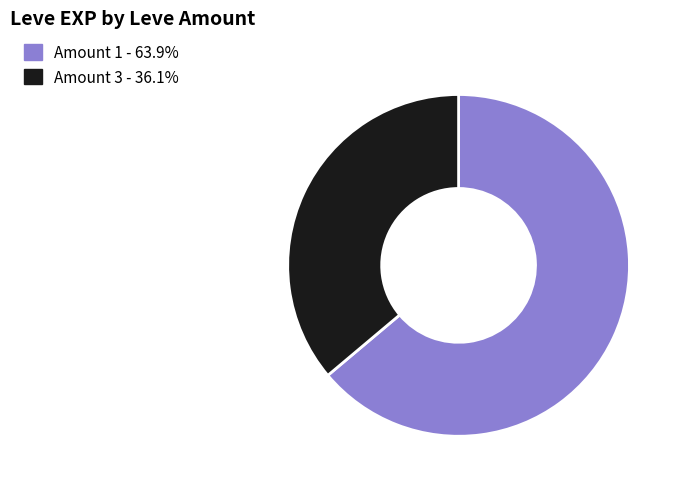

Combined, do Amount 1 - 63.9% and Amount 3 - 36.1% account for over 50%?

Yes